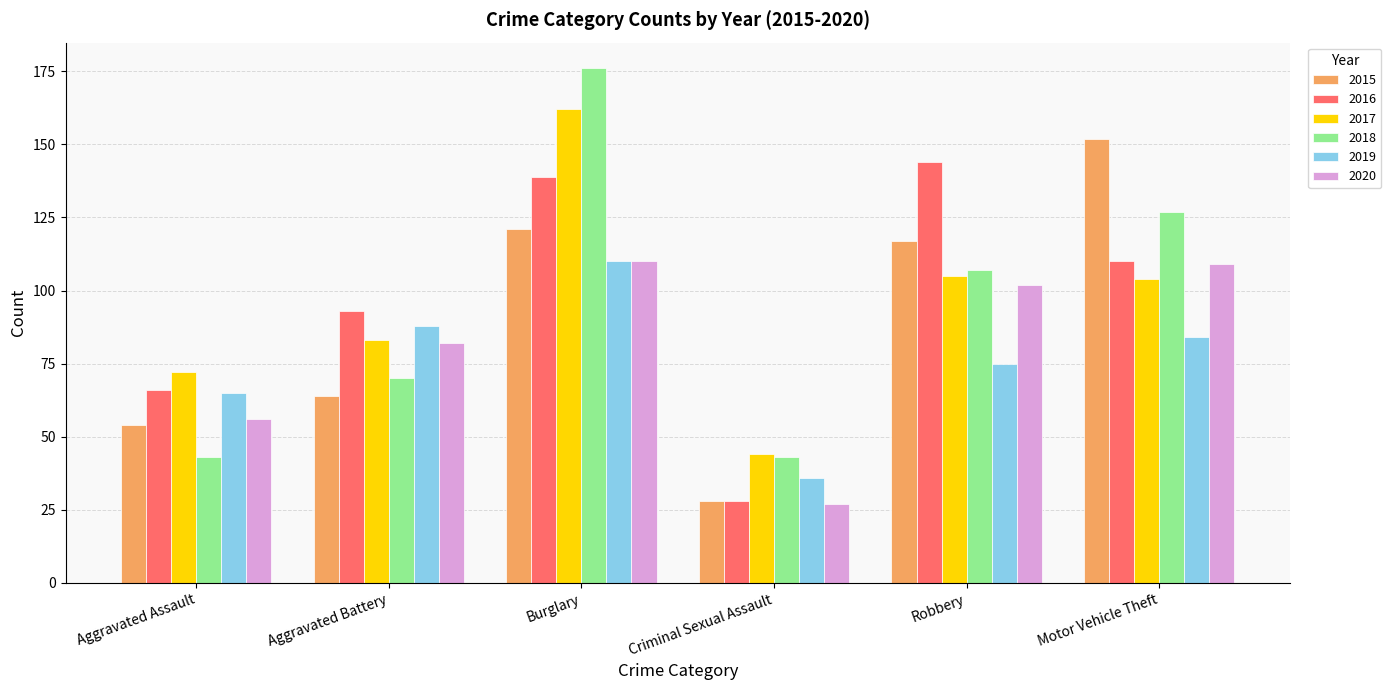

Reading left to right, list all the values displayed in this chart.

2015: Aggravated Assault=54	Aggravated Battery=64	Burglary=121	Criminal Sexual Assault=28	Robbery=117	Motor Vehicle Theft=152
2016: Aggravated Assault=66	Aggravated Battery=93	Burglary=139	Criminal Sexual Assault=28	Robbery=144	Motor Vehicle Theft=110
2017: Aggravated Assault=72	Aggravated Battery=83	Burglary=162	Criminal Sexual Assault=44	Robbery=105	Motor Vehicle Theft=104
2018: Aggravated Assault=43	Aggravated Battery=70	Burglary=176	Criminal Sexual Assault=43	Robbery=107	Motor Vehicle Theft=127
2019: Aggravated Assault=65	Aggravated Battery=88	Burglary=110	Criminal Sexual Assault=36	Robbery=75	Motor Vehicle Theft=84
2020: Aggravated Assault=56	Aggravated Battery=82	Burglary=110	Criminal Sexual Assault=27	Robbery=102	Motor Vehicle Theft=109